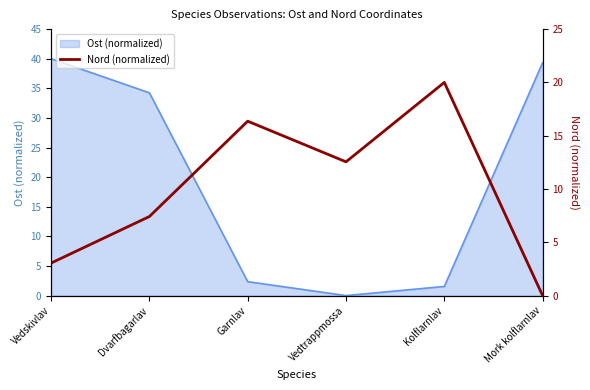

Rank the categories by value from lowest to highest.

Mork kolflarnlav, Vedskivlav, Dvarfbagarlav, Vedtrappmossa, Garnlav, Kolflarnlav